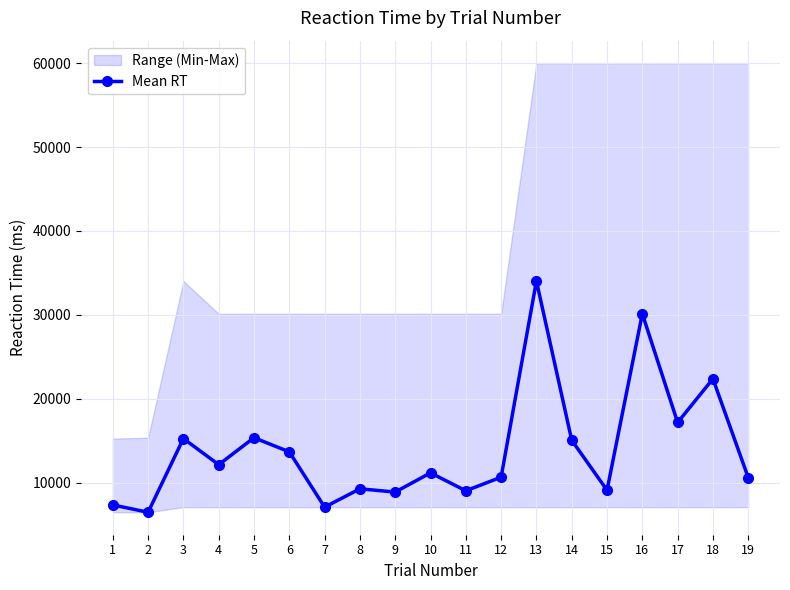

What is the maximum value shown in the chart?

34027